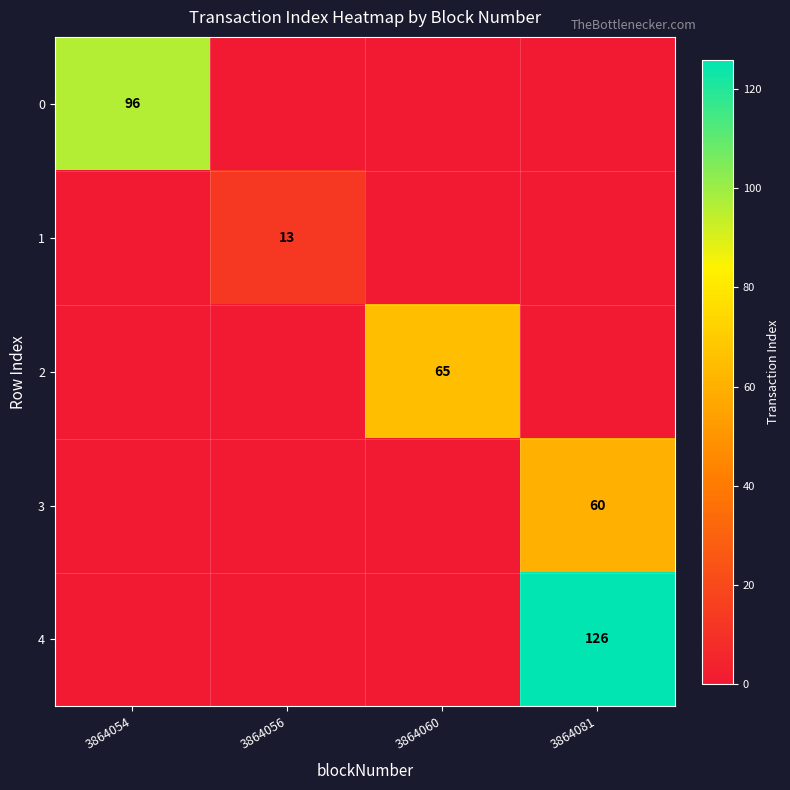

True or false: 0 has a value of 47 at 3864054.

False